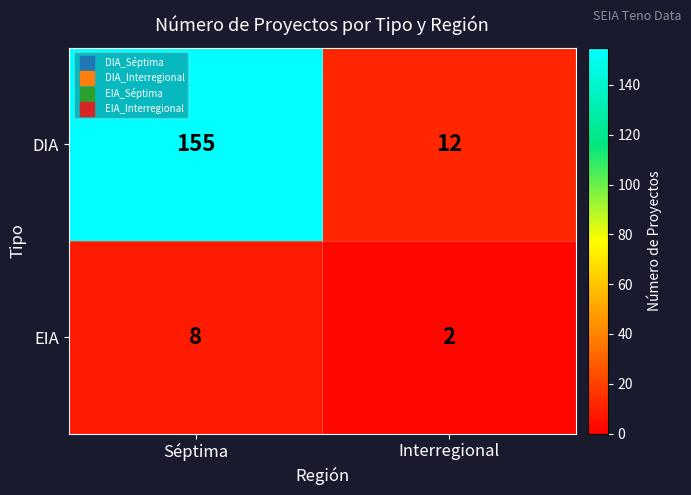

Reading right to left, extract all data points from this chart.

DIA: Interregional=12	Séptima=155
EIA: Interregional=2	Séptima=8